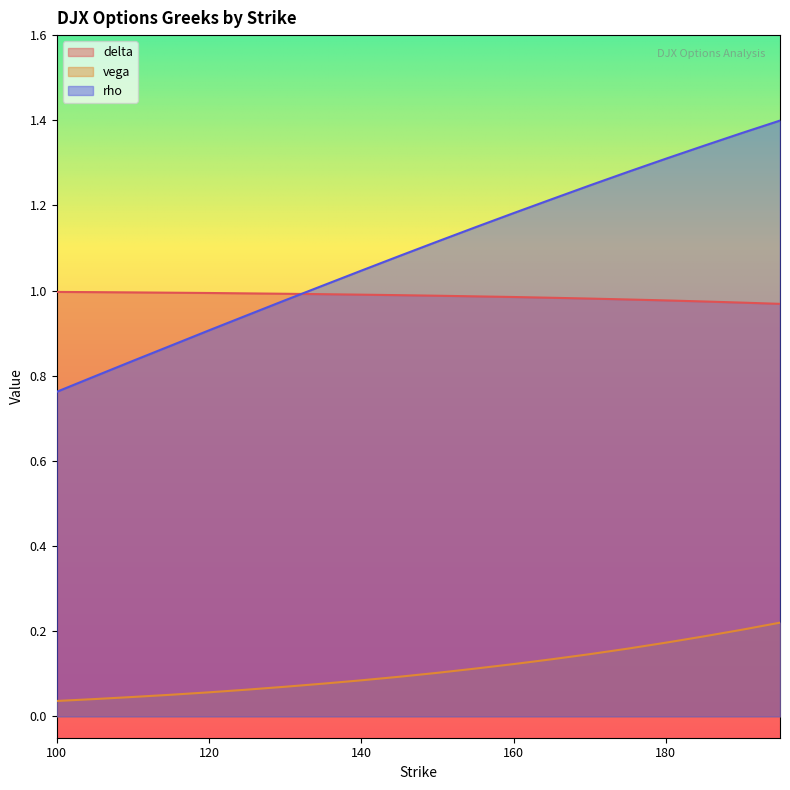

How many lines are shown in the chart?

3